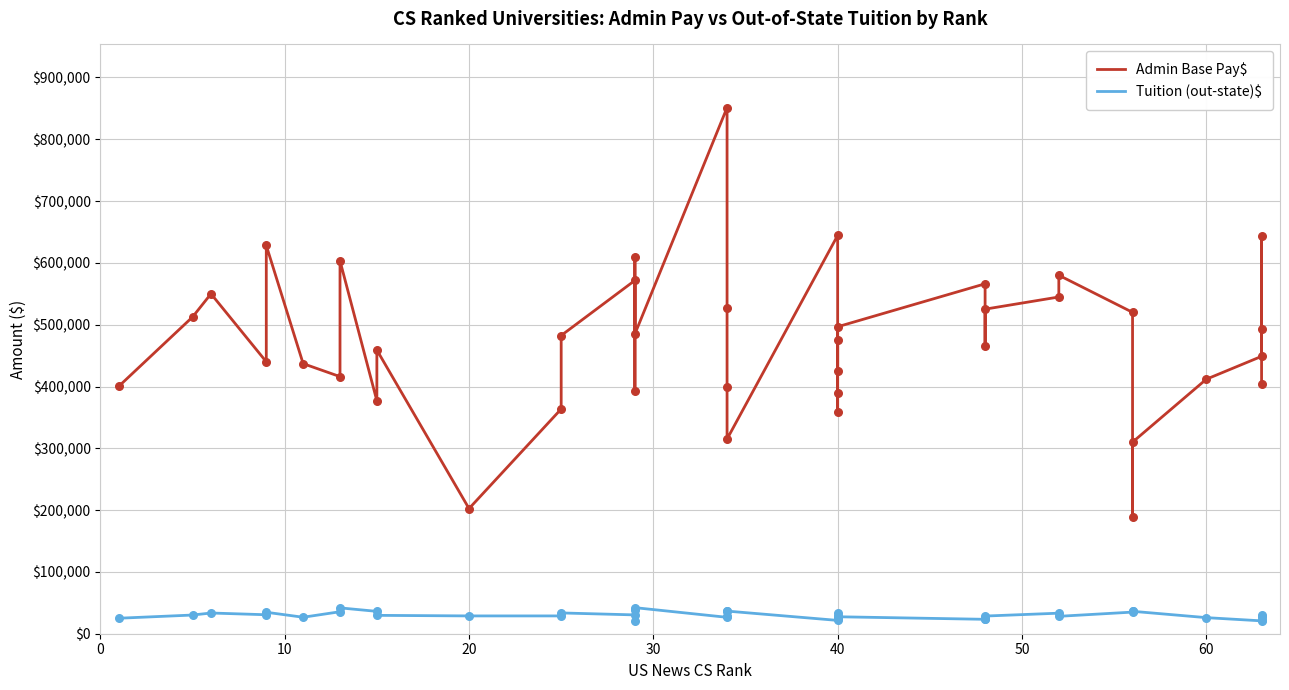

Which series has the widest spread of Y values?

Admin Base Pay$